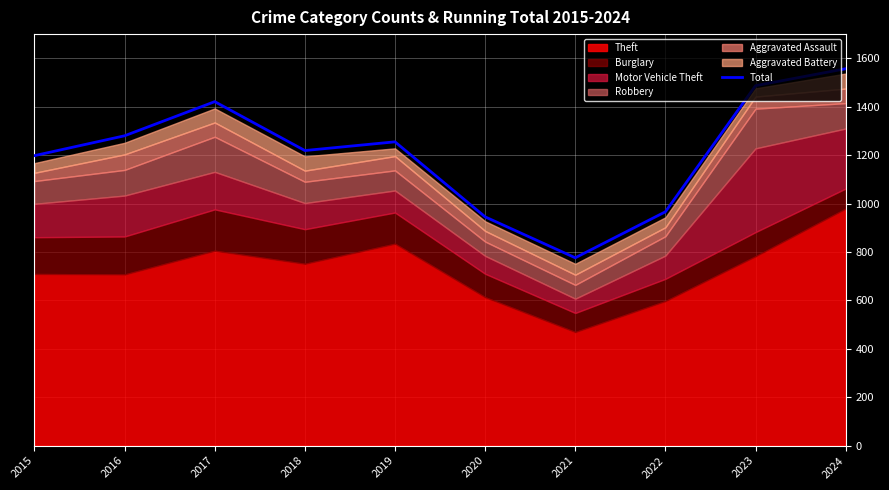

Reading left to right, transcribe all the data shown in this chart.

1198	1280	1421	1219	1255	945	776	966	1487	1557